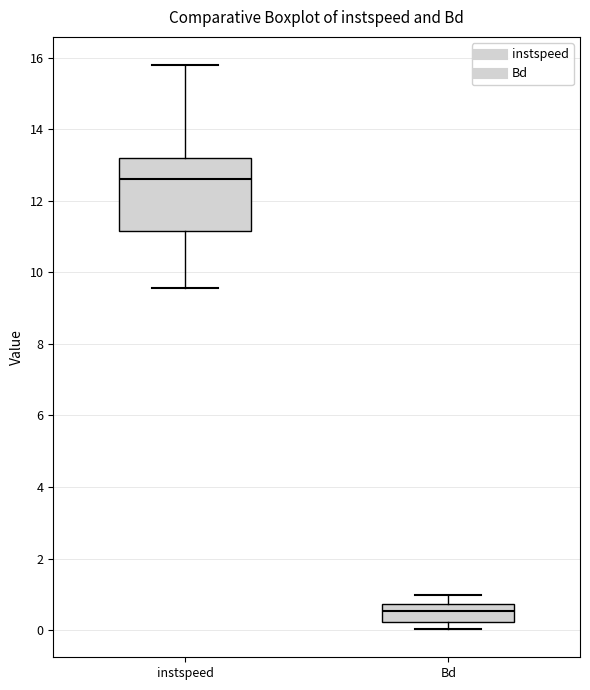

Reading left to right, transcribe this box plot: for each box, give where its median line is, the range the box spans, and where its two whiskers end, as read against the y-axis. The values are not printed on the chart, so give them approximately, as read against the axis.

instspeed: median 12.6, box 11.2 to 13.2, whiskers 9.6 to 15.8
Bd: median 0.6, box 0.2 to 0.8, whiskers 0.0 to 1.0